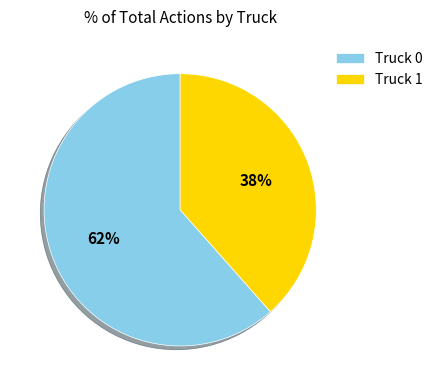

To the nearest percent, what is the combined percentage of Truck 0 and Truck 1?

100%